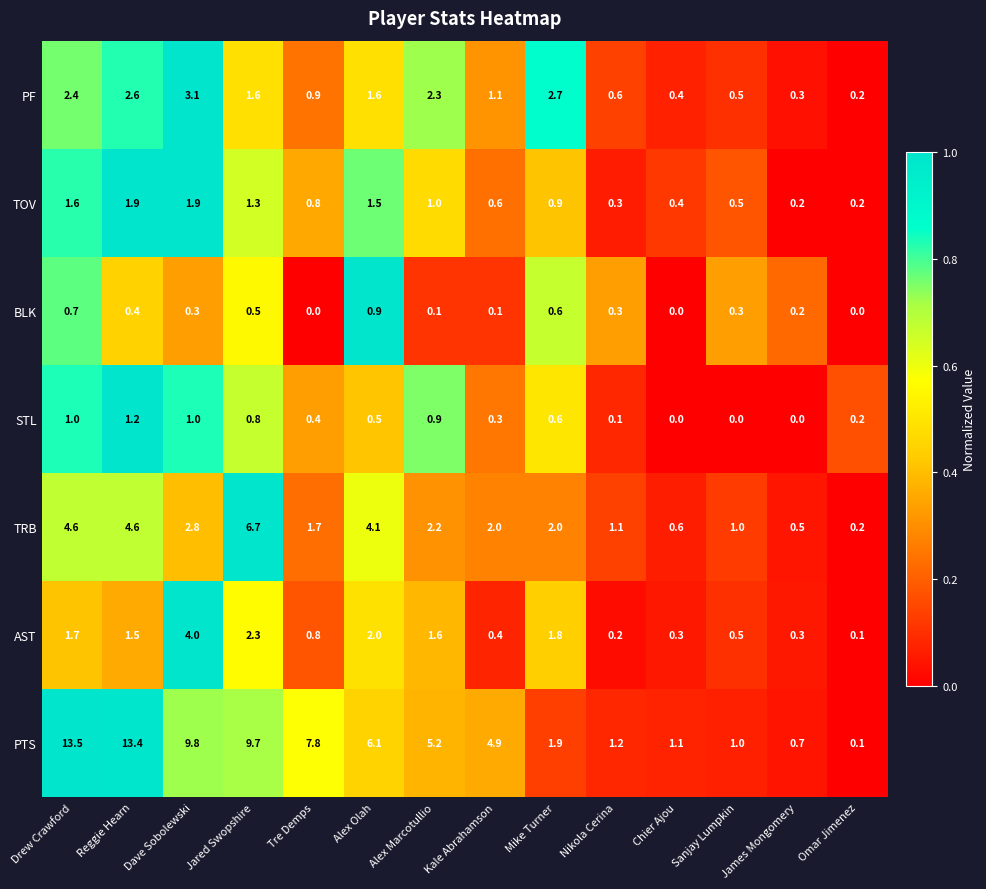

How many data points in PTS are less than 5?

7